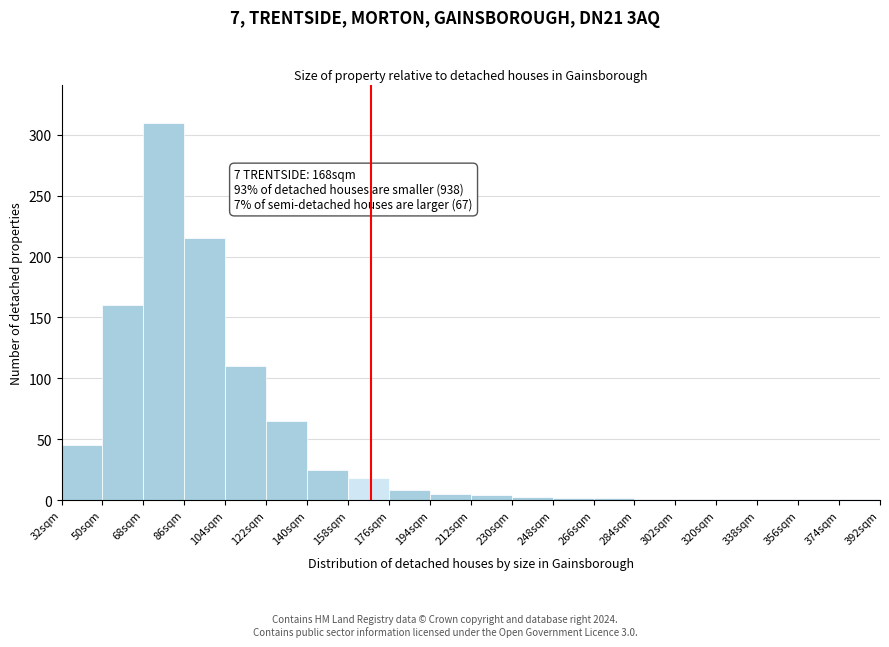

Over which range of the x-axis is the bar tallest?

68 to 86